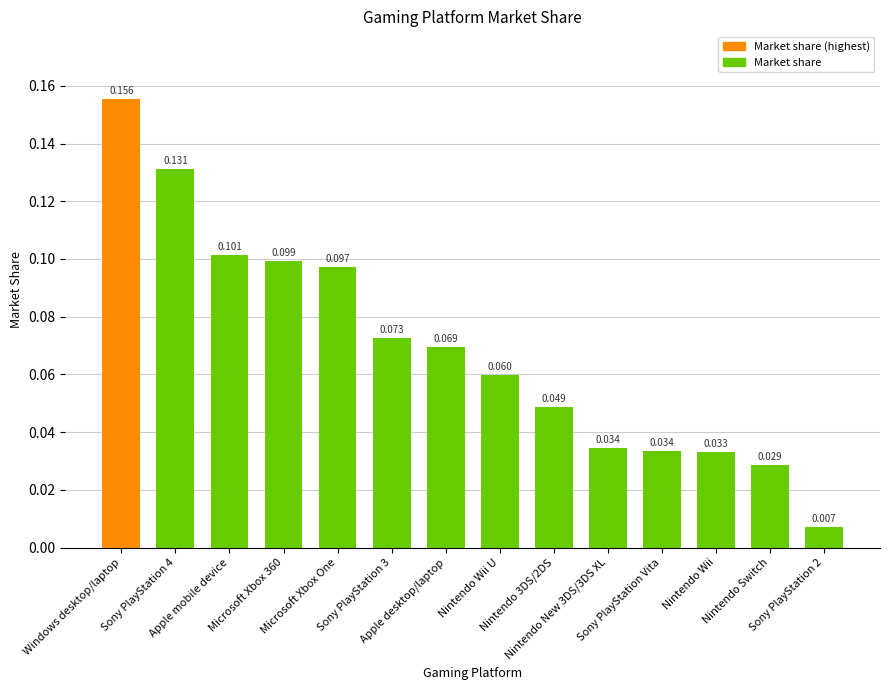

How many distinct data groups are displayed?

1